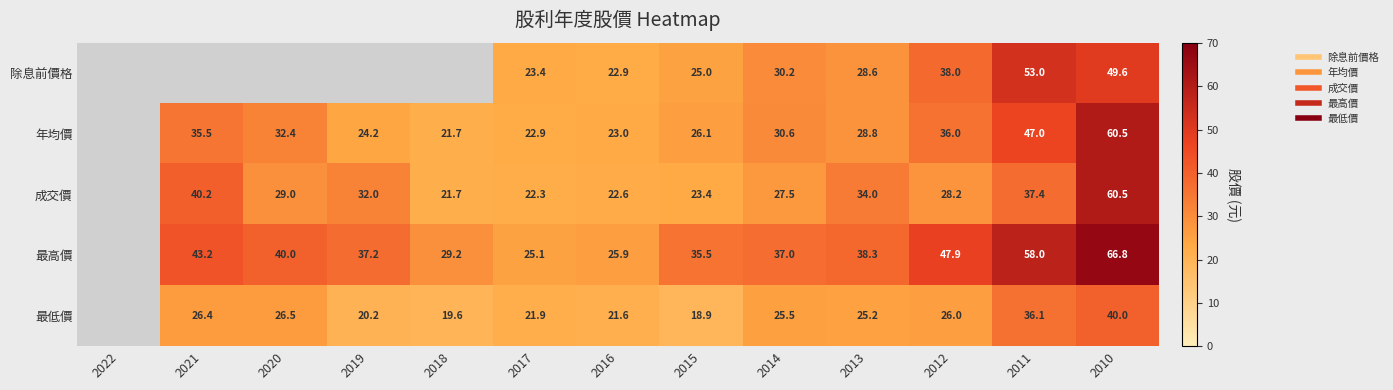

Between 2010 and 2021, which is larger?

2010